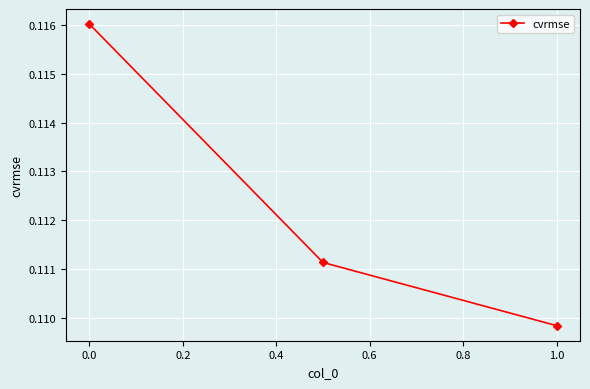

Reading left to right, extract all data points from this chart.

0.1	0.1	0.1